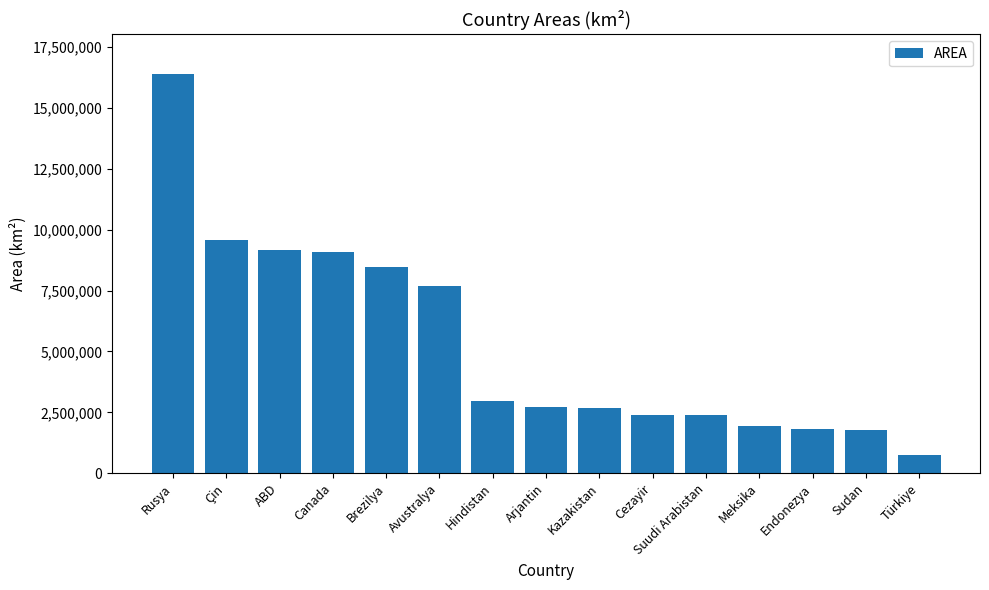

At which label is the value closest to 8573687?

Brezilya